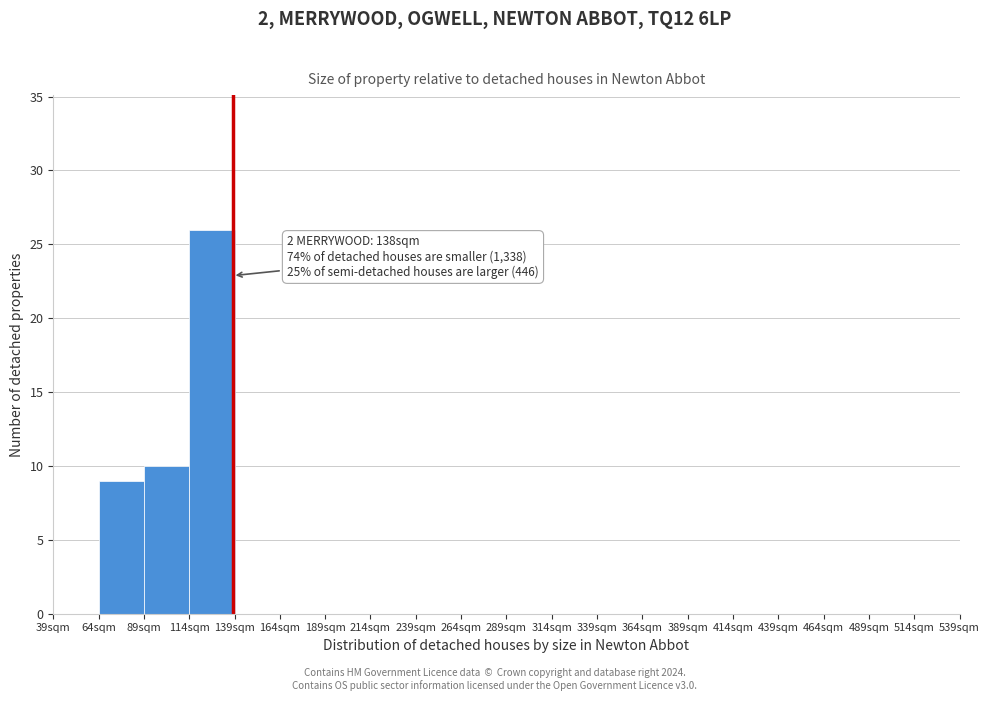

Which range on the x-axis has the tallest bar?

114 to 139